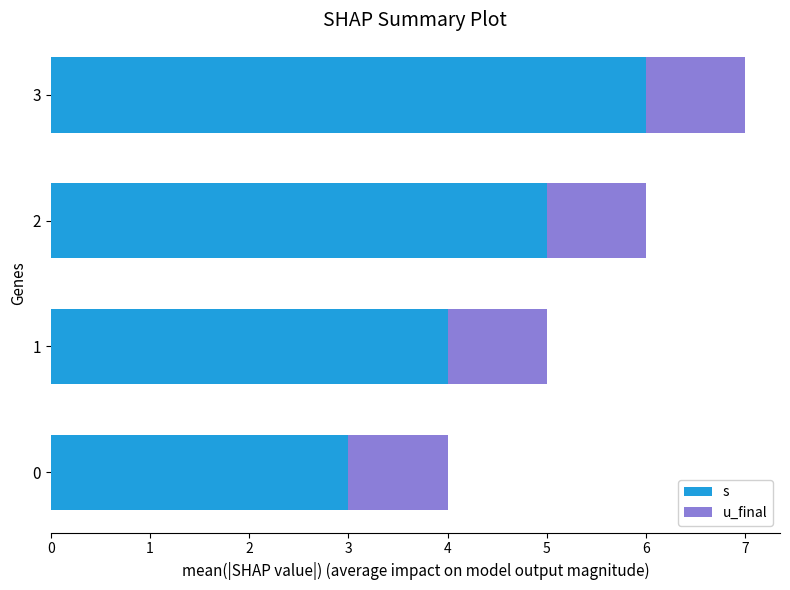

List the series in order of their peak value, lowest first.

u_final, s